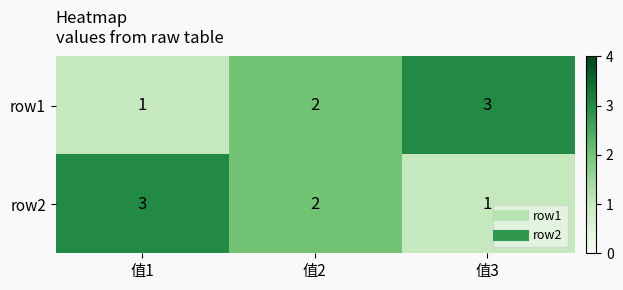

Count the row1 values in the range 1 to 3.

3